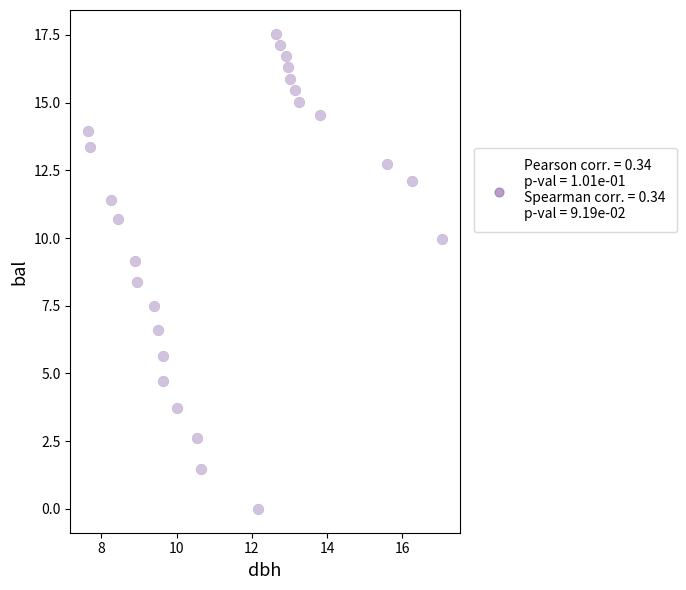

What is the range of X values (max minus min)?

9.4